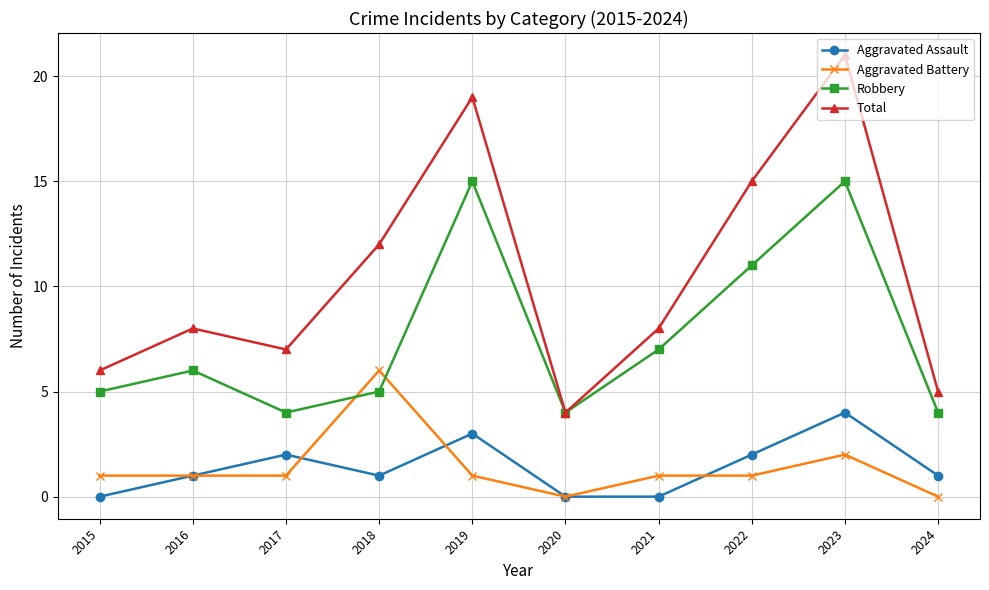

What is the total value across all series at 2017?

14